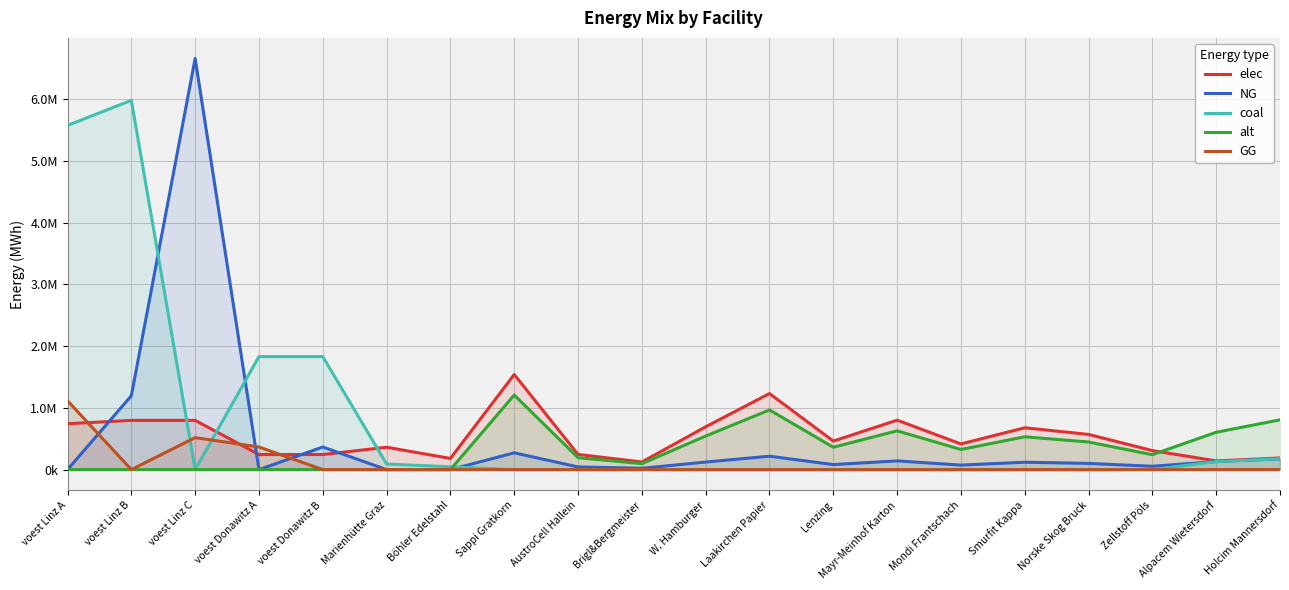

The alt series shows 905747.7 at Alpacem Wietersdorf. True or false?

False